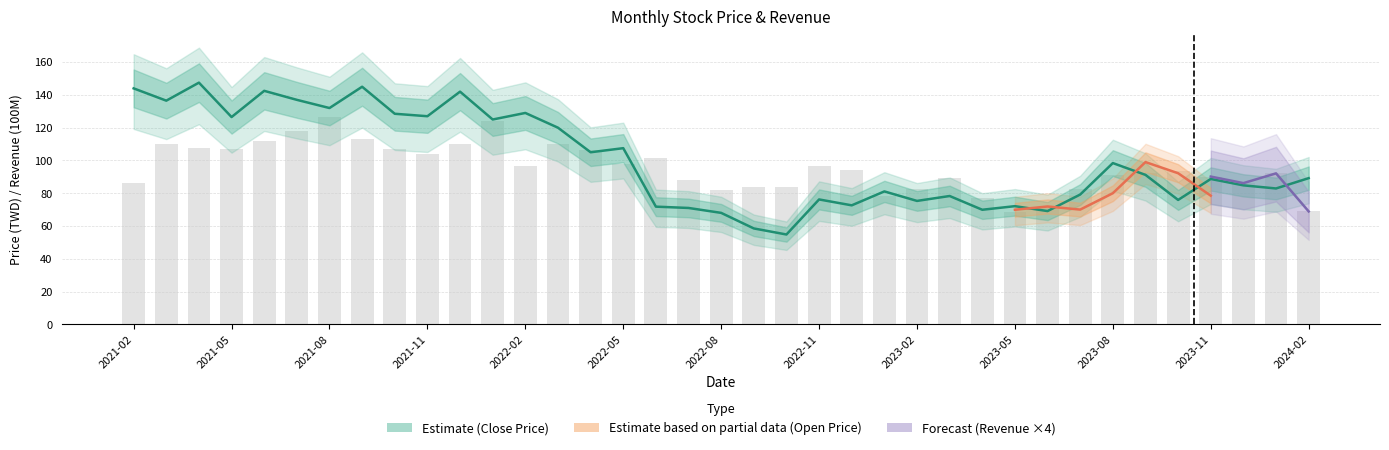

Which has a higher value, 2021-02 or 2021-05?

2021-02